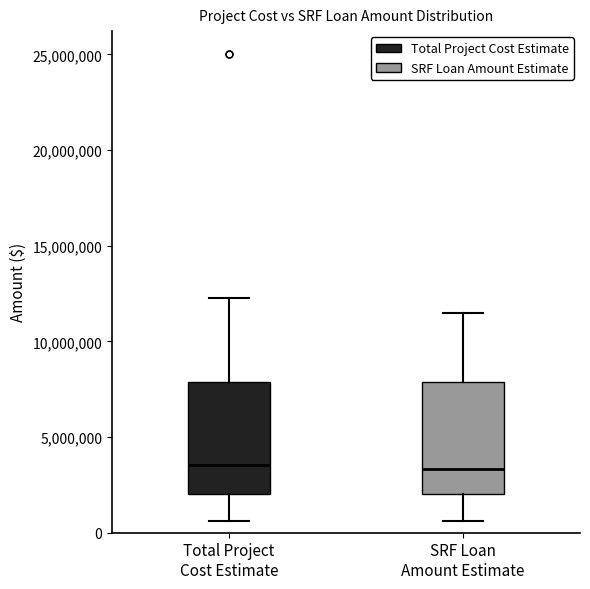

Reading left to right, transcribe this box plot: for each box, give where its median line is, the range the box spans, and where its two whiskers end, as read against the y-axis. The values are not printed on the chart, so give them approximately, as read against the axis.

Total Project Cost Estimate: median 3500000, box 2000000 to 8000000, whiskers 500000 to 12500000
SRF Loan Amount Estimate: median 3500000, box 2000000 to 8000000, whiskers 500000 to 11500000